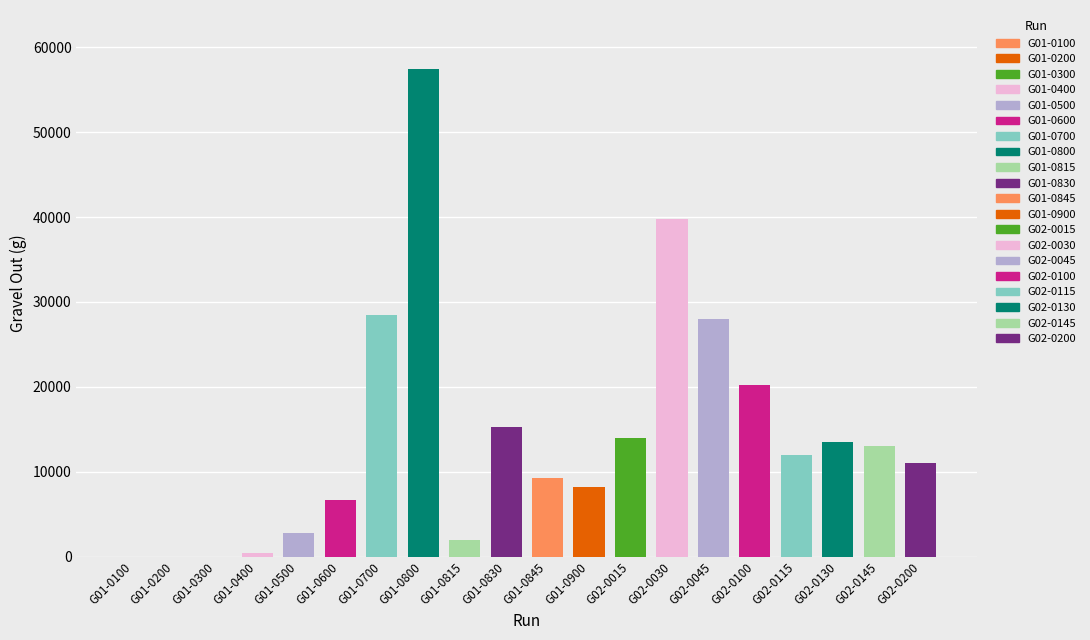

Approximately how many times larger is the value at G01-0830 compared to G02-0130?

1.1